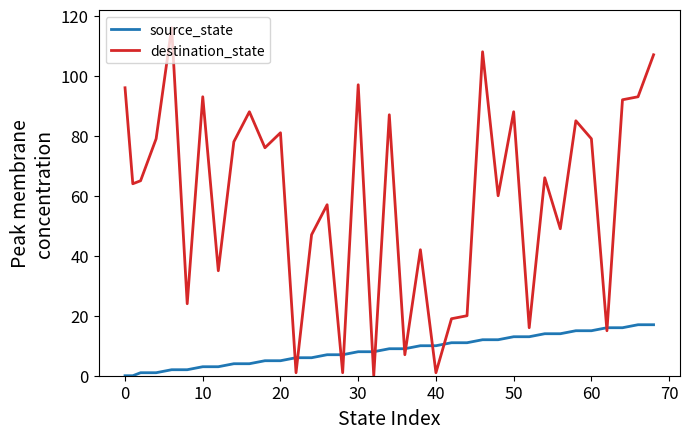

Which series has the largest total across all categories?

destination_state